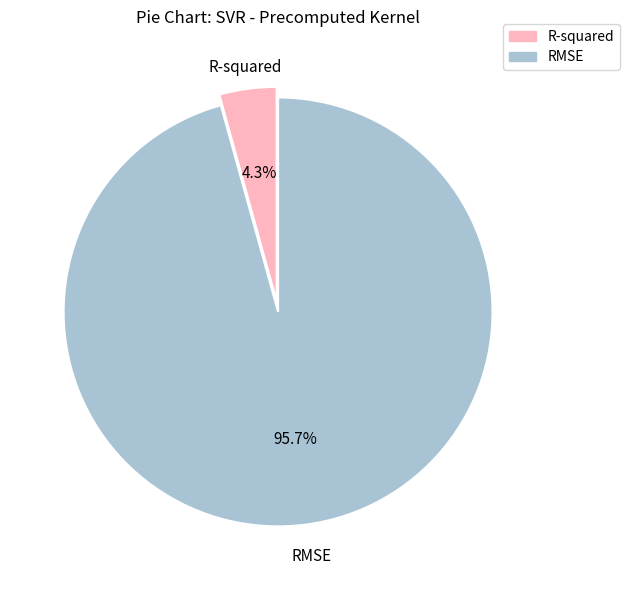

What percentage is NOT represented by RMSE?

4.3%